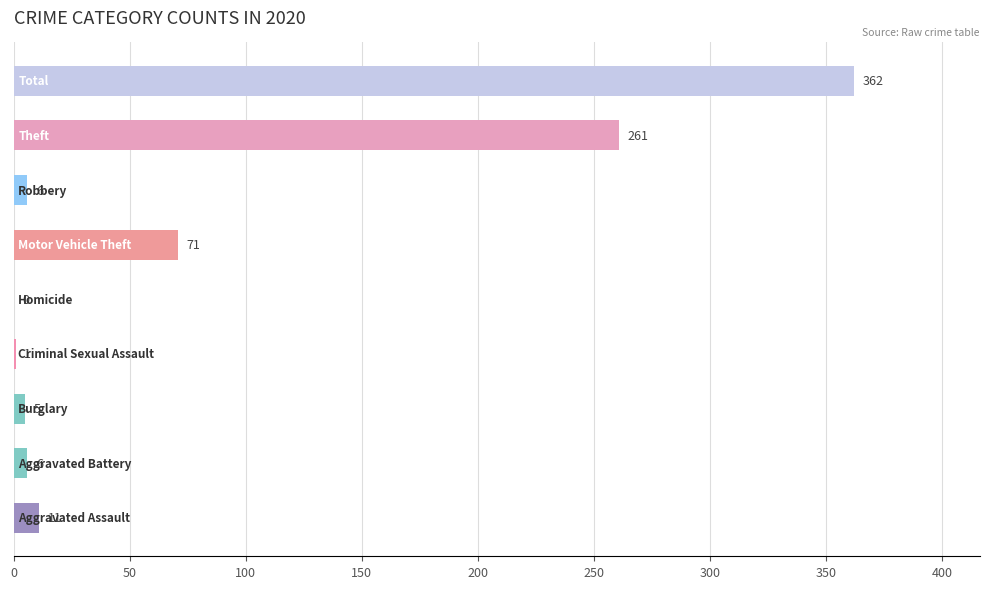

What is the sum of all values?

723